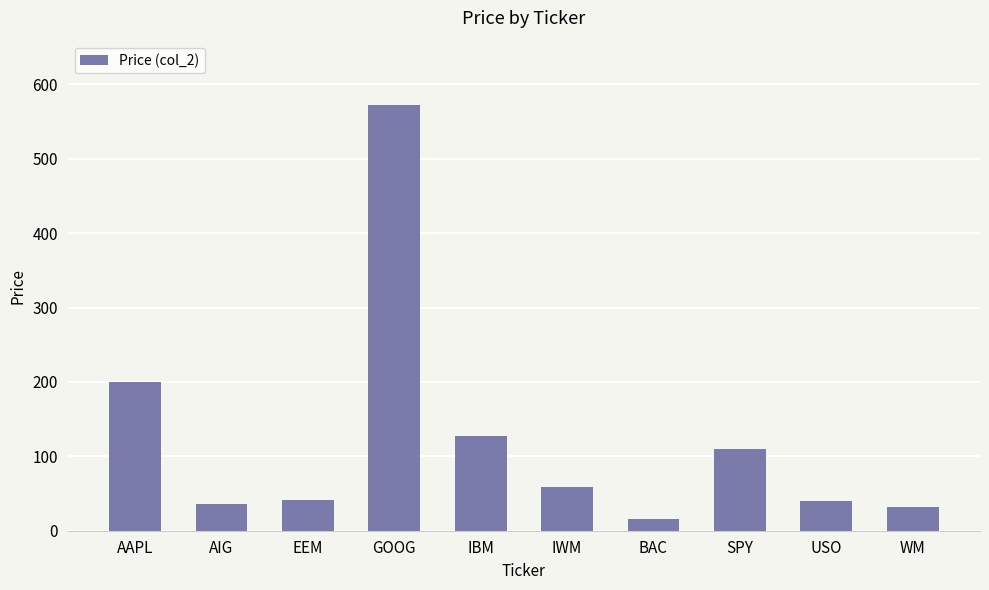

How many data points are above 58?

5